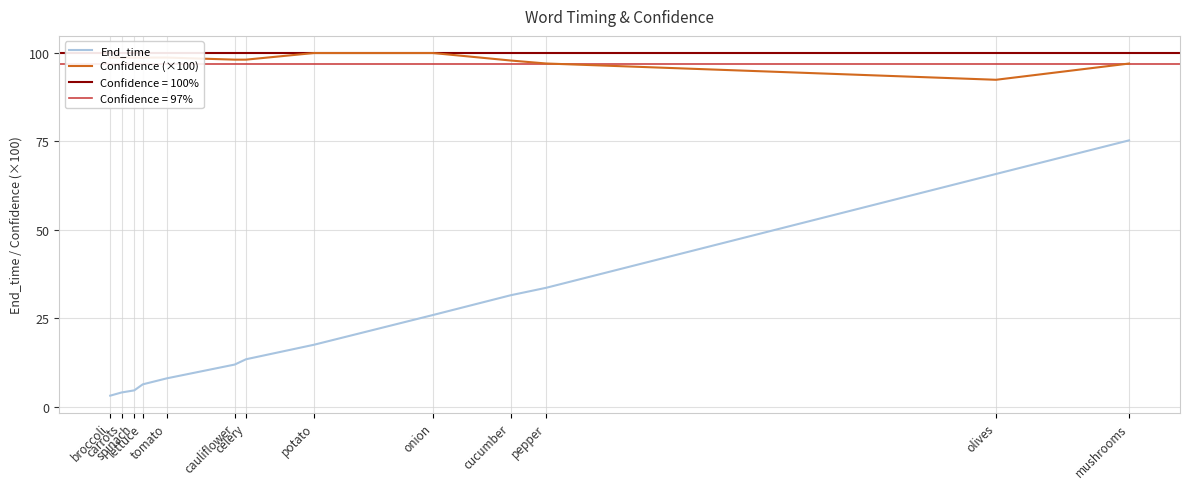

List the series in order of their peak value, highest first.

Confidence (×100), End_time